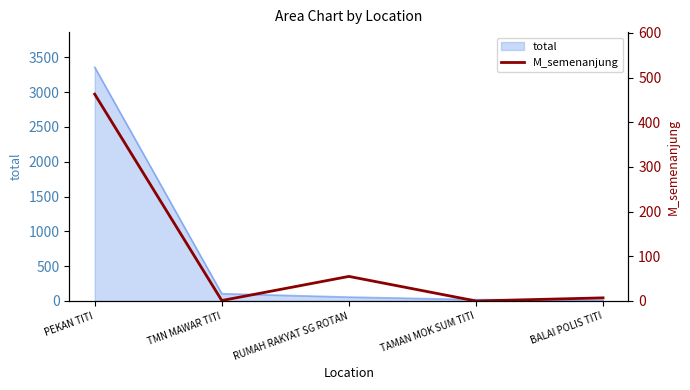

Where does the data first go above 7?

PEKAN TITI